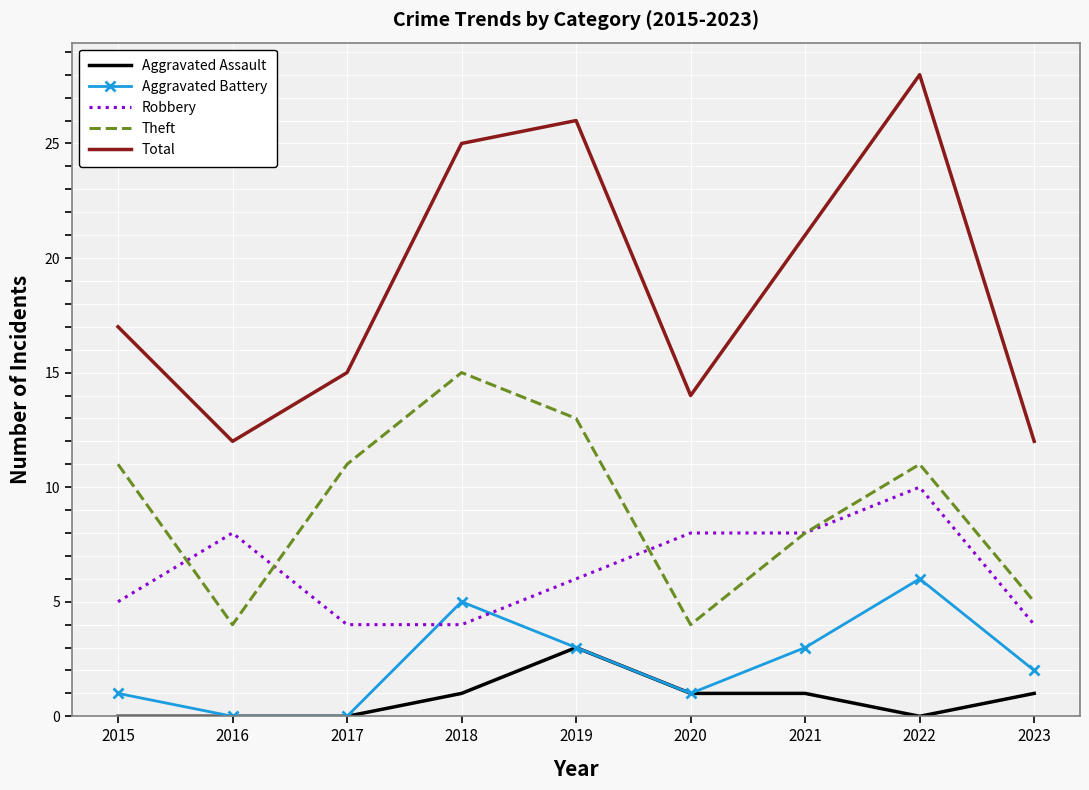

At which label does Aggravated Battery first exceed 2?

2018